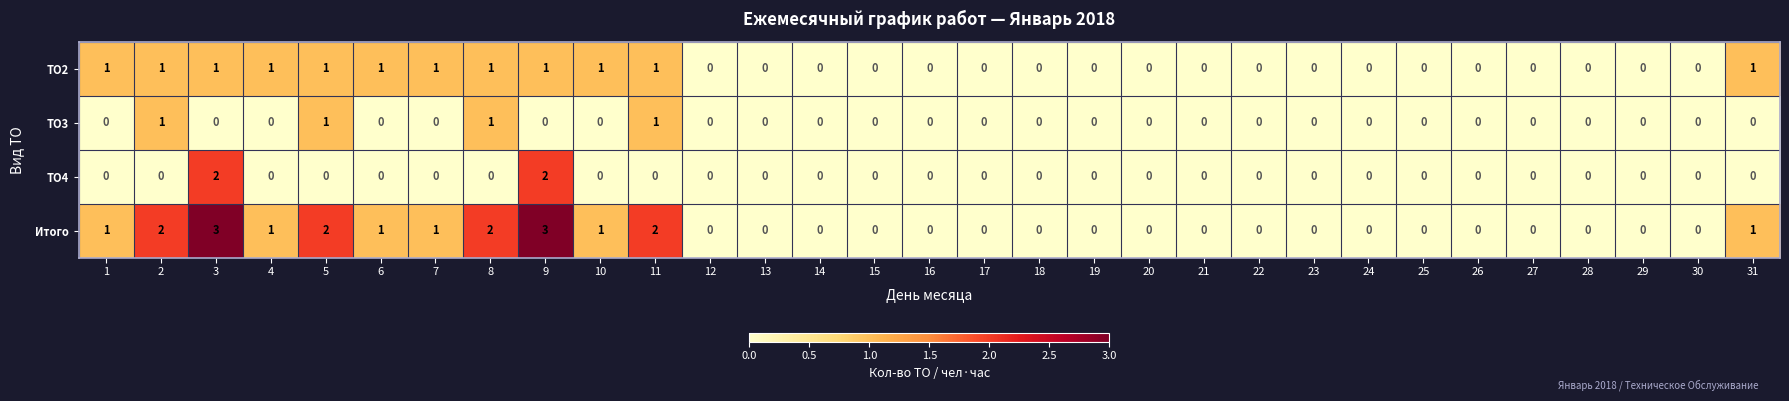

What is the maximum value shown in the chart?

3